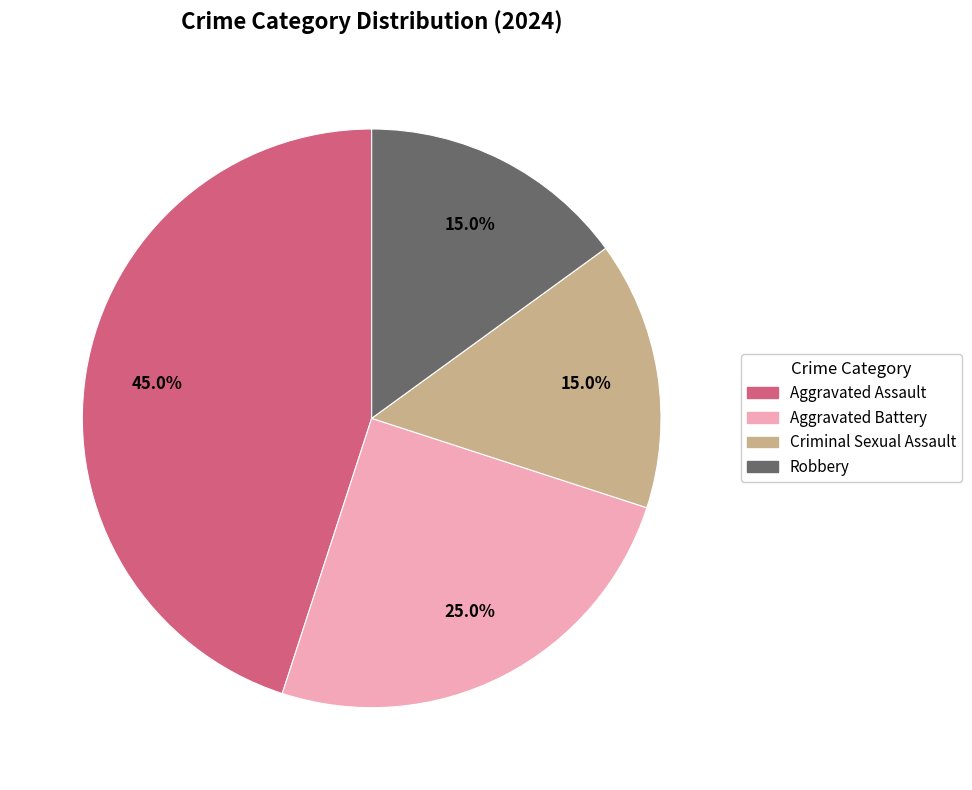

To the nearest percent, what is the combined percentage of Aggravated Battery and Robbery?

40%